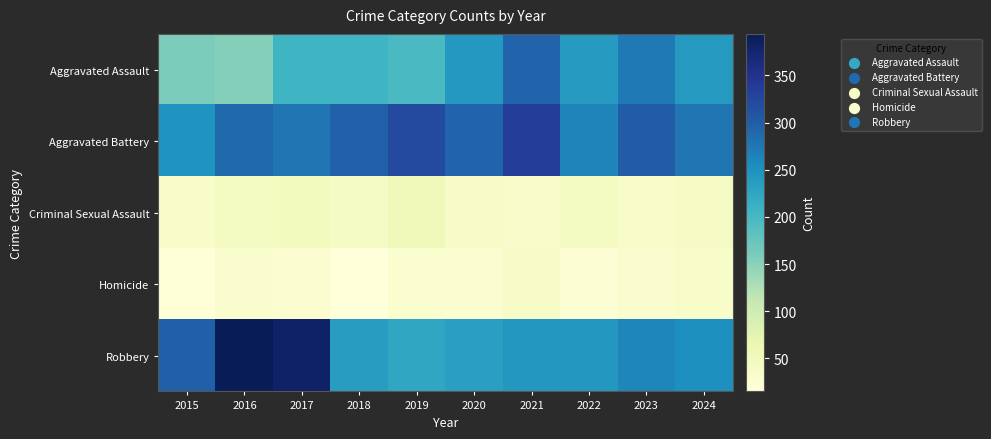

Reading left to right, extract all data points from this chart.

Aggravated Assault: 2015=160	2016=154	2017=207	2018=206	2019=197	2020=242	2021=292	2022=239	2023=273	2024=241
Aggravated Battery: 2015=246	2016=288	2017=277	2018=296	2019=321	2020=293	2021=336	2022=263	2023=301	2024=276
Criminal Sexual Assault: 2015=34	2016=43	2017=47	2018=40	2019=51	2020=36	2021=32	2022=42	2023=34	2024=38
Homicide: 2015=17	2016=29	2017=24	2018=15	2019=27	2020=24	2021=37	2022=23	2023=31	2024=33
Robbery: 2015=297	2016=394	2017=381	2018=237	2019=224	2020=233	2021=244	2022=243	2023=262	2024=253